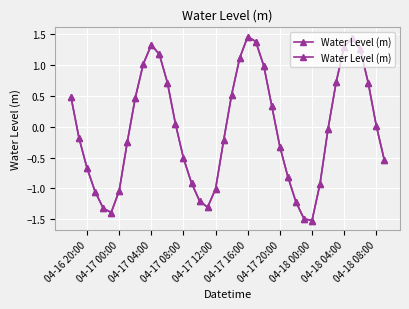

How many interior local peaks (higher than both neighbors) does the data have?

3